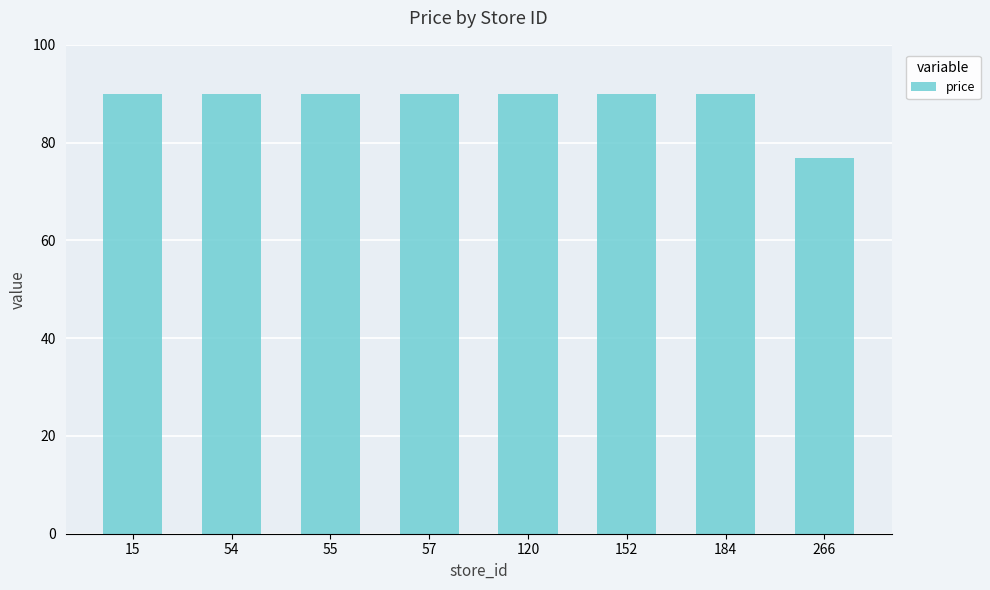

The value at 120 is 89.9. True or false?

True